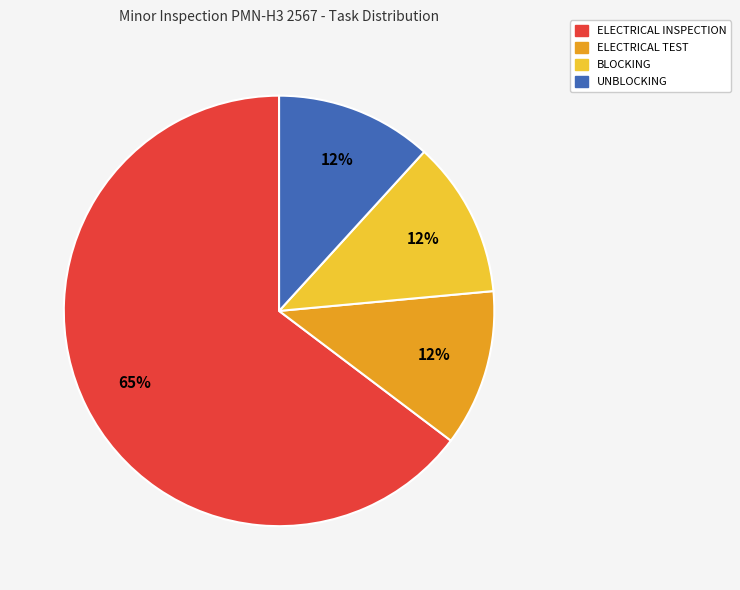

Is it true that UNBLOCKING is 52% of the pie?

False